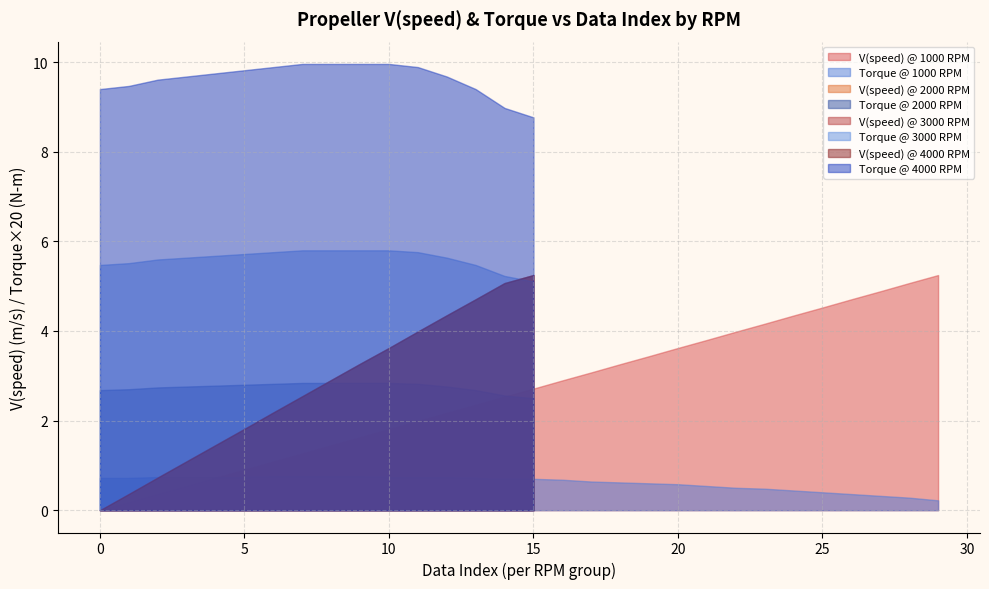

What is the average value of the V(speed) (m/s) series?

2.7